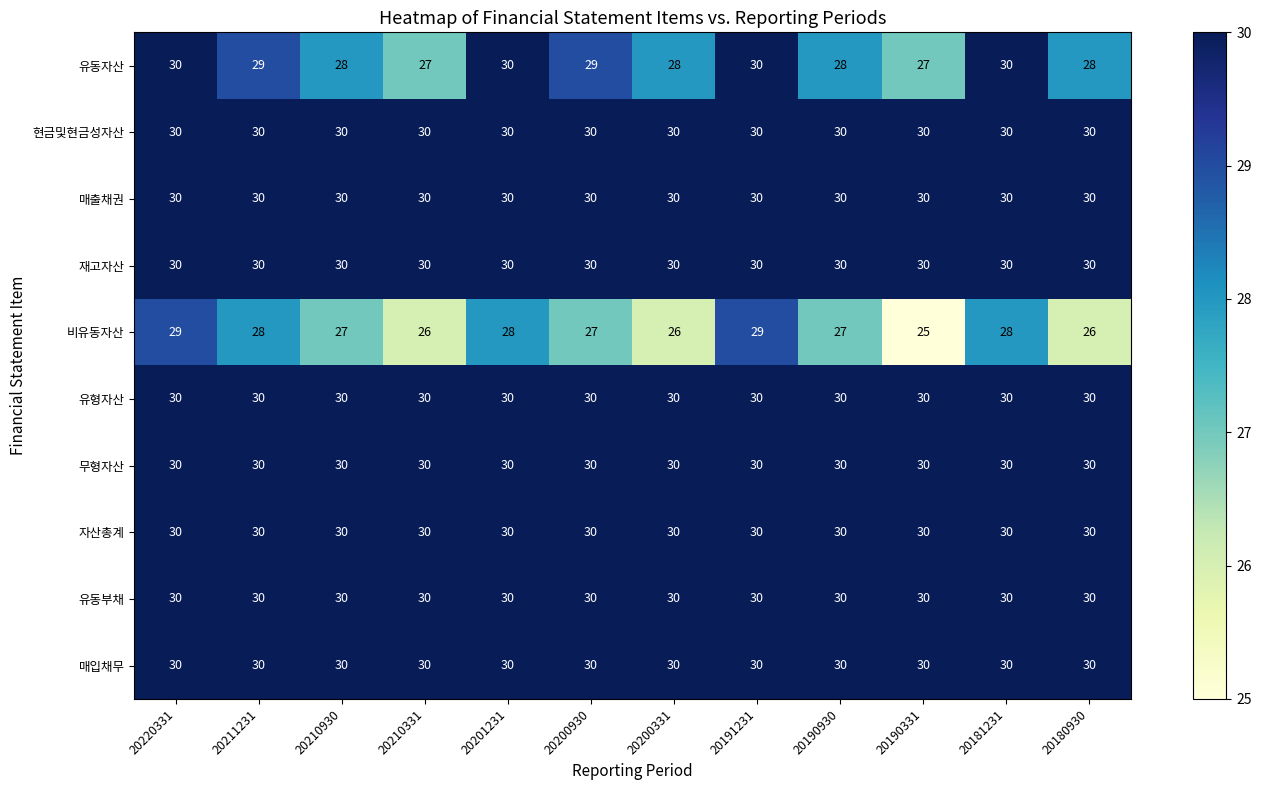

What is the sum of the 비유동자산 values at 20180930 and 20191231?

55